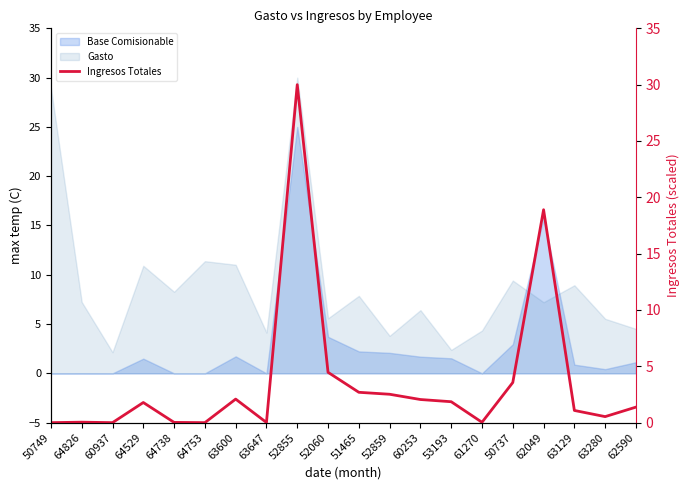

Is it true that the value at 50737 is 3.6?

True